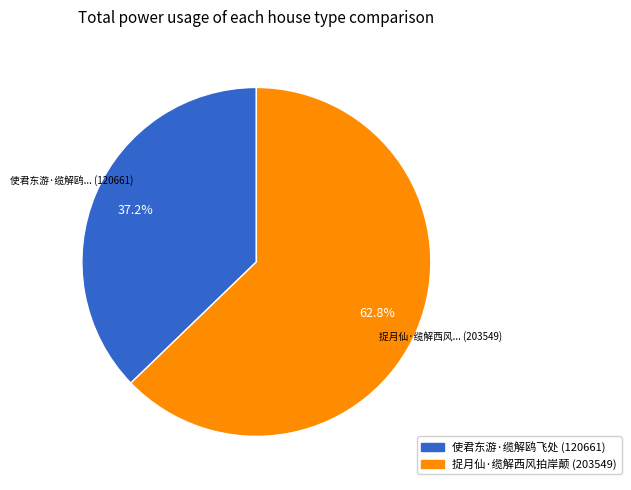

Rank the categories by value from highest to lowest.

捉月仙·缆解西风拍岸颠, 使君东游·缆解鸥飞处